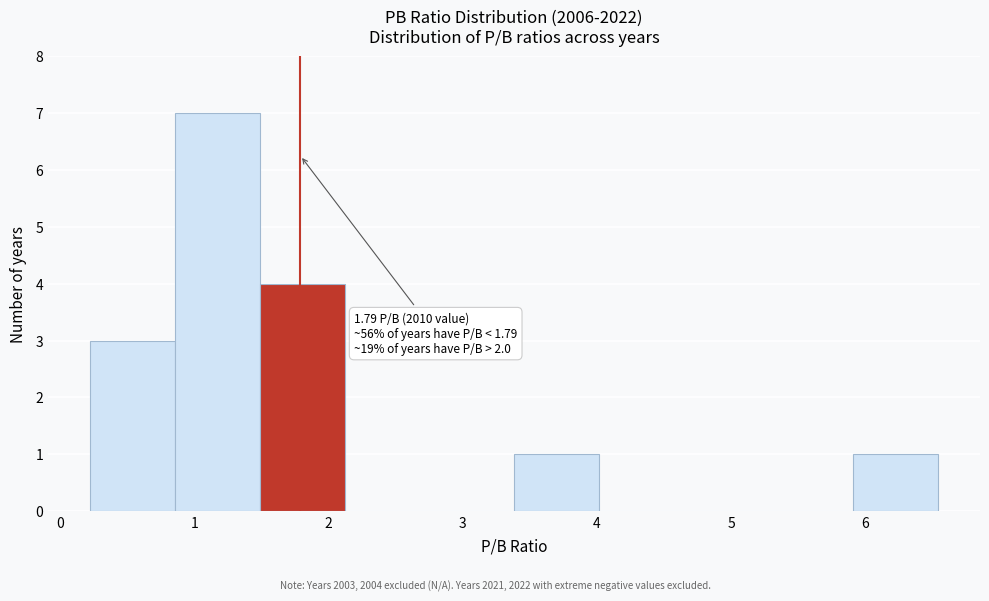

Which range on the x-axis has the tallest bar?

0.9 to 1.5